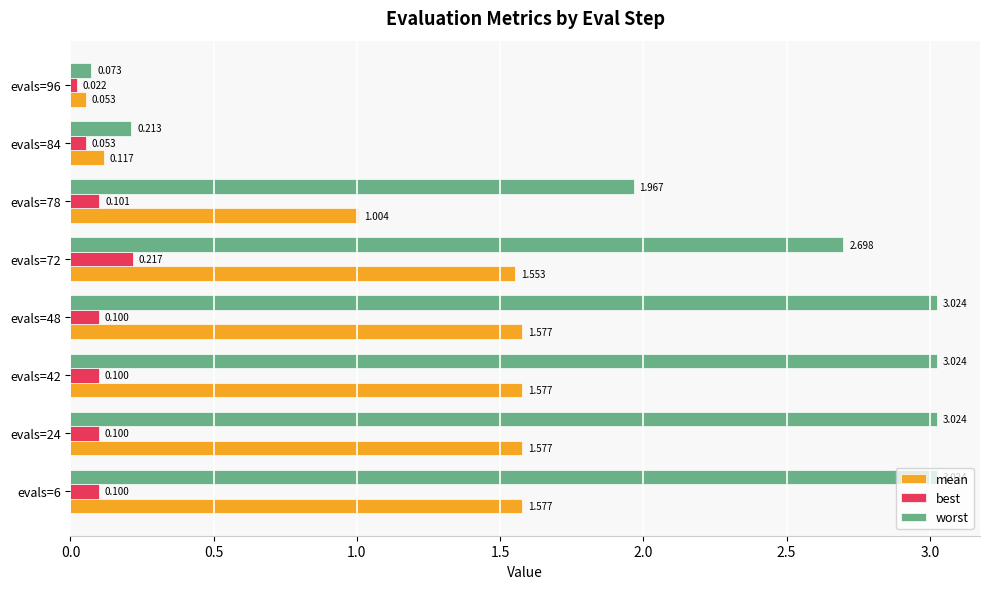

Rank the series by their average value, from lowest to highest.

best, mean, worst